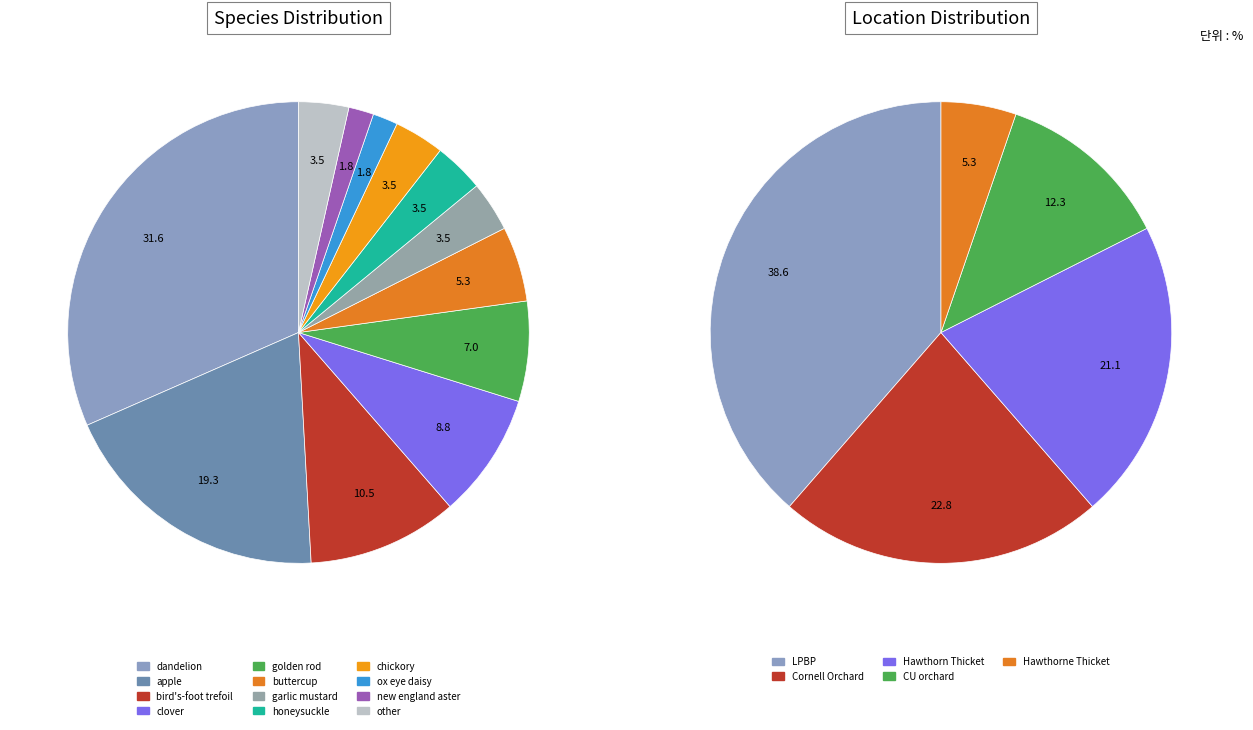

Is there a majority slice in this chart?

No